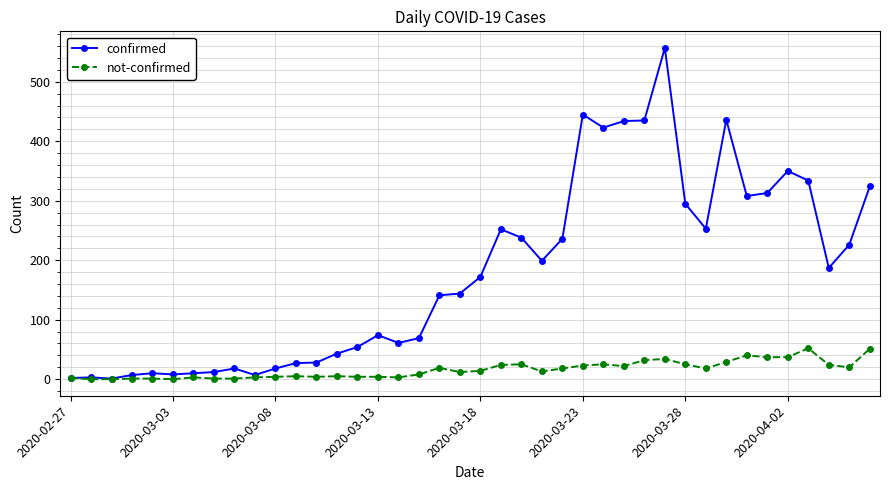

Which series has the widest spread of values?

confirmed